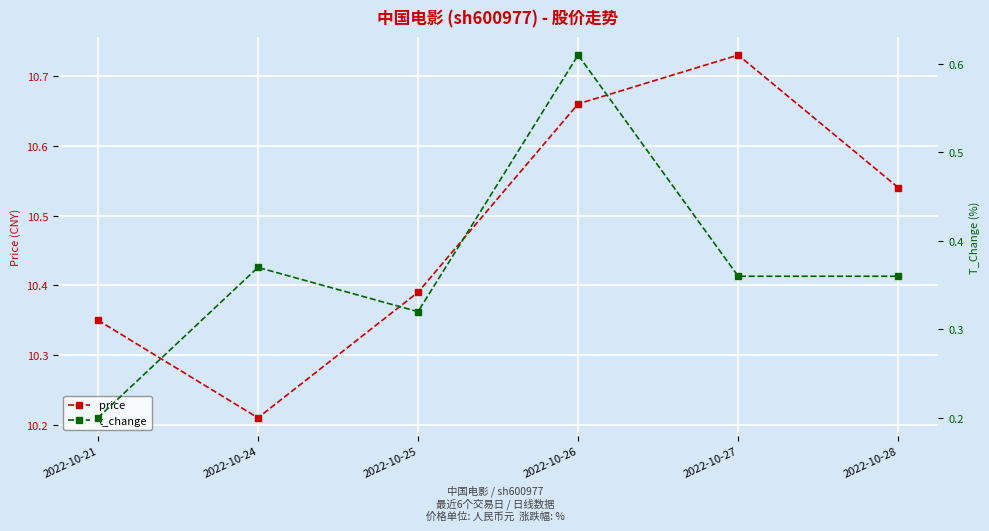

What is the value of the t_change point at the 1st from the left?

0.2